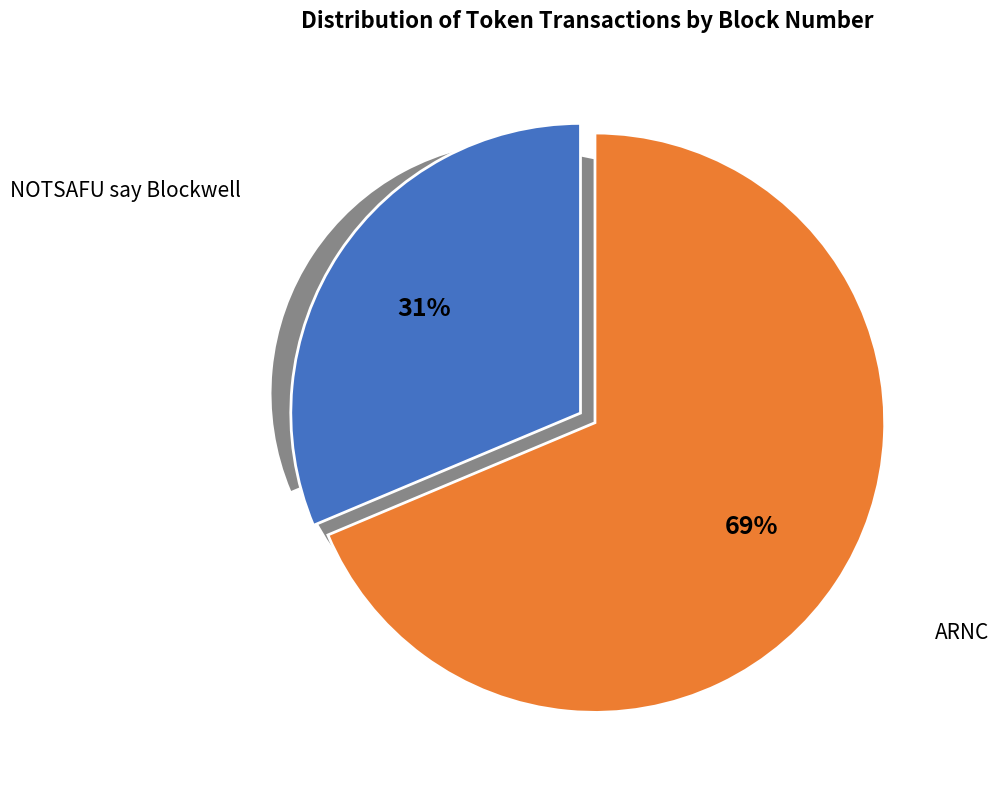

True or false: NOTSAFU say Blockwell accounts for 25% of the total.

False